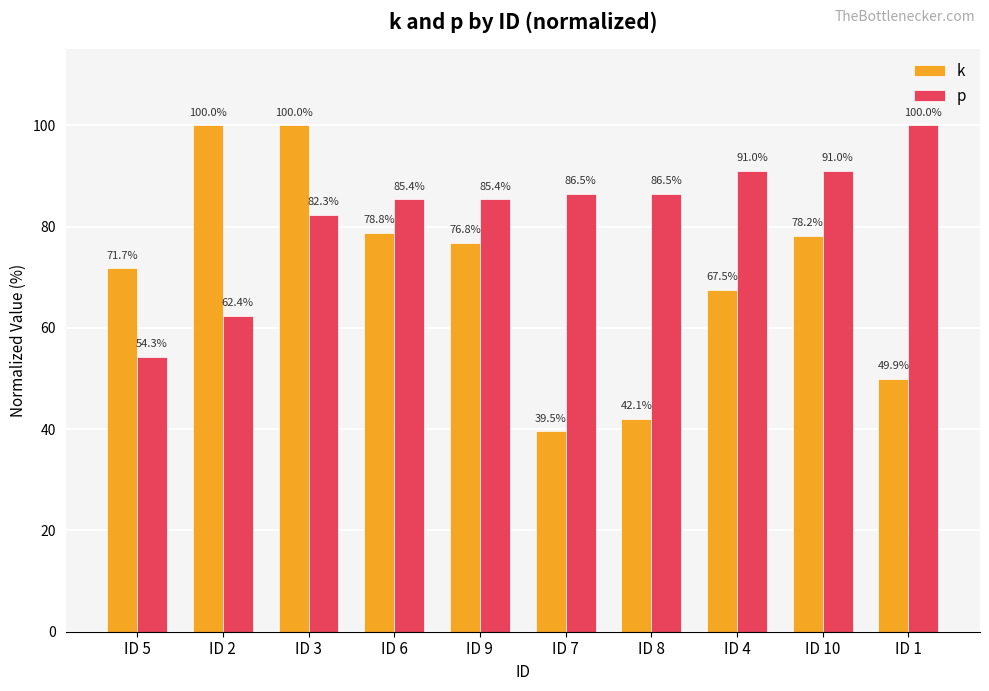

What are all the series names shown in the legend?

k, p